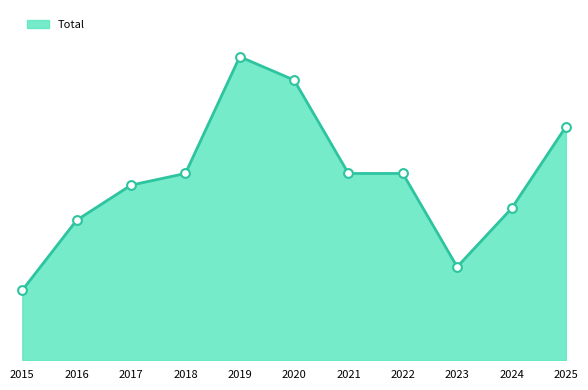

Between 2018 and 2022, which is larger?

2018